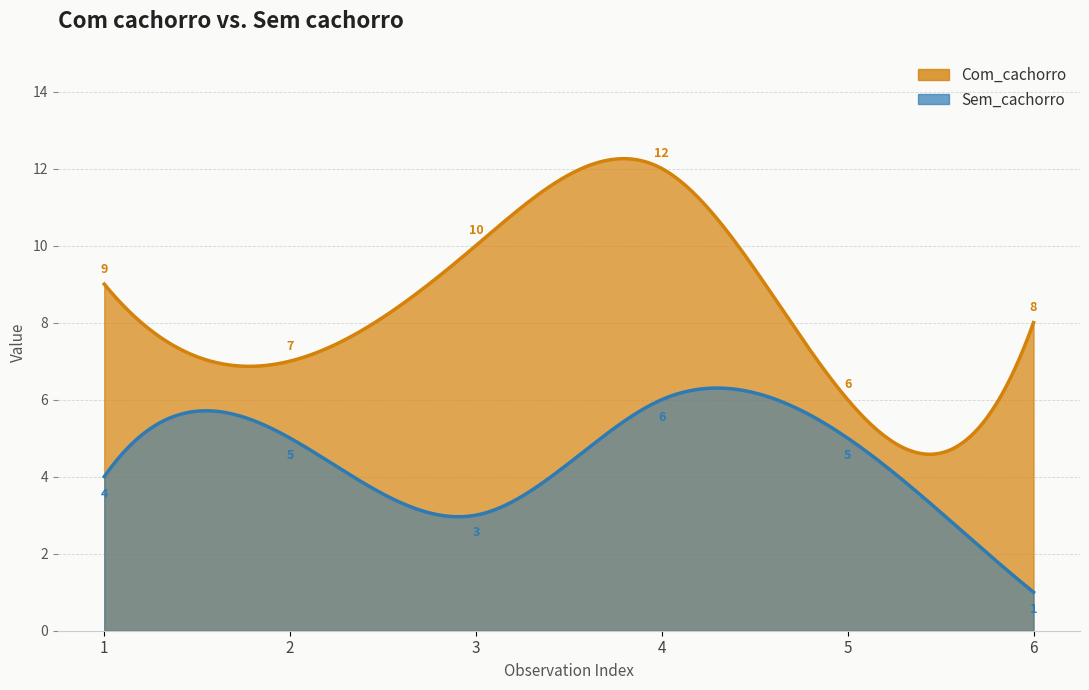

The value of Sem_cachorro at 1 is 4. True or false?

True